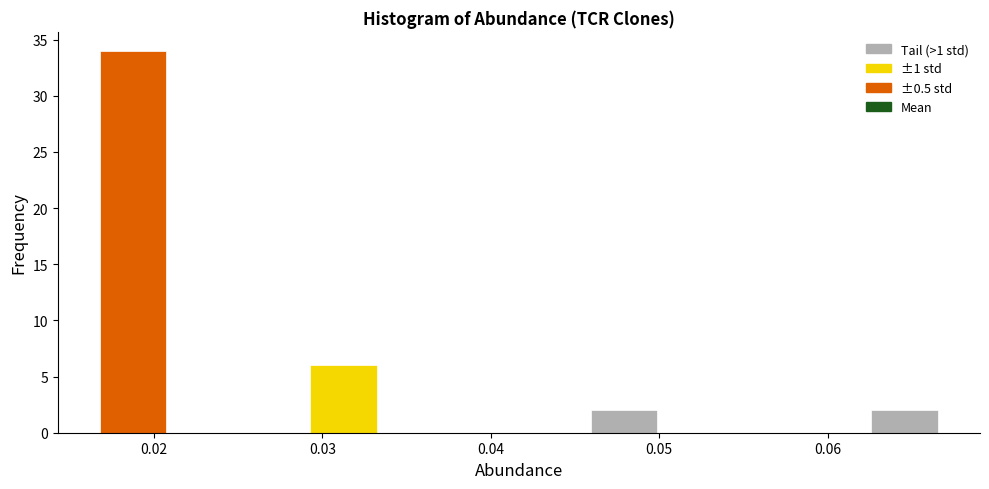

How tall is the bar that spans 0.046 to 0.050 on the x-axis? Neither the bar edges nor the heights are printed on the chart, so give them approximately, as read against the axes.

2